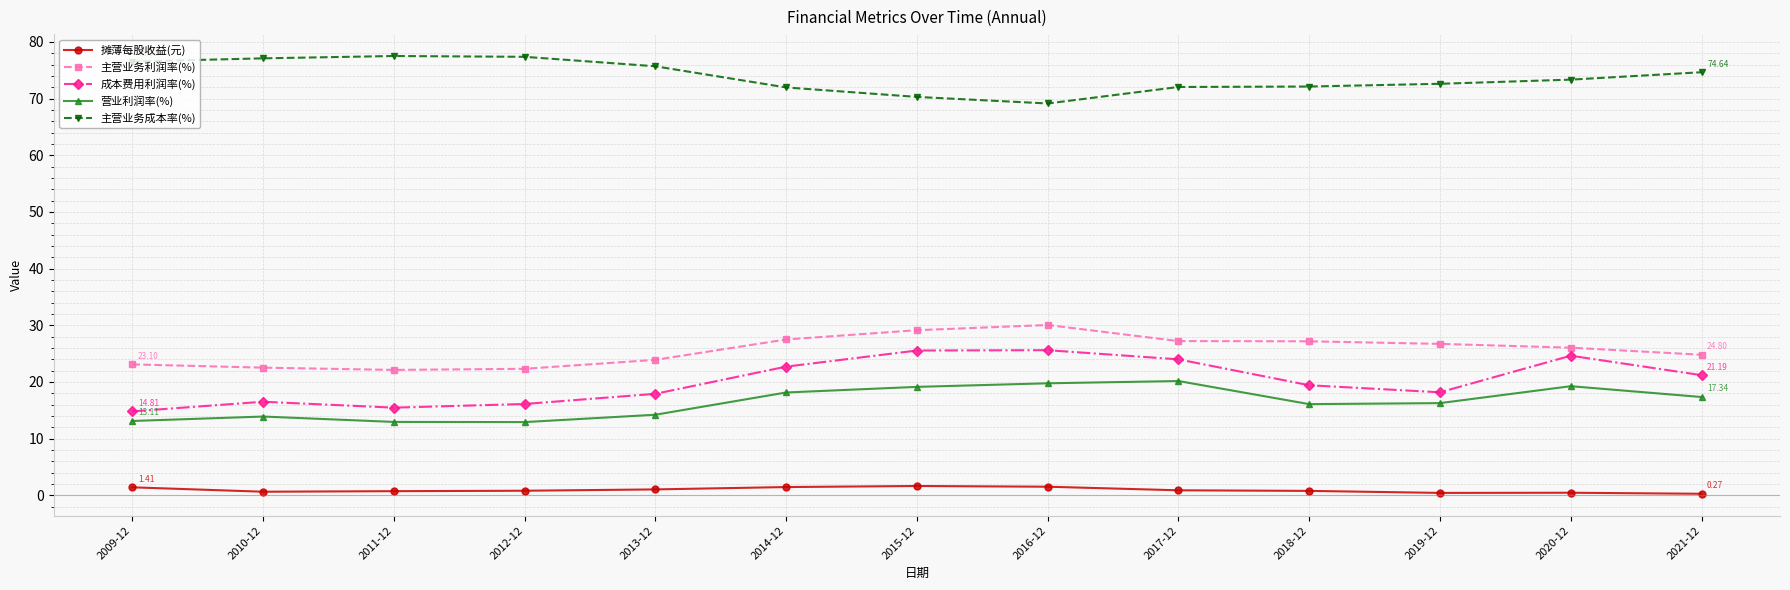

How many data points in 成本费用利润率(%) are above 19?

7